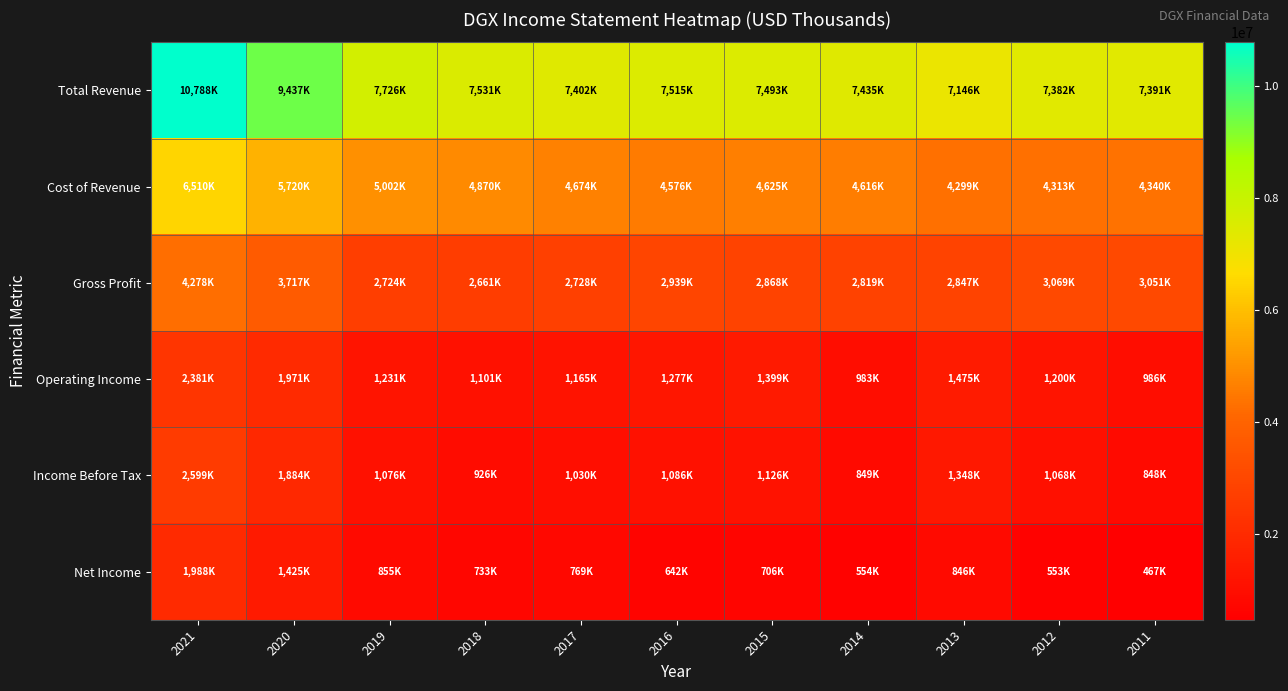

At which category is the sum across all series the highest?

2021